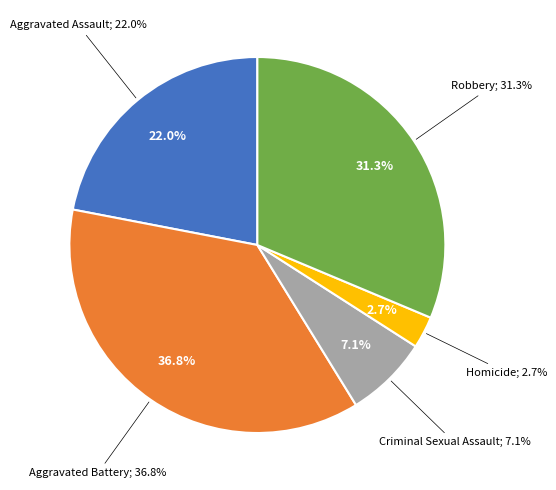

What is the smallest slice in the pie chart?

Homicide